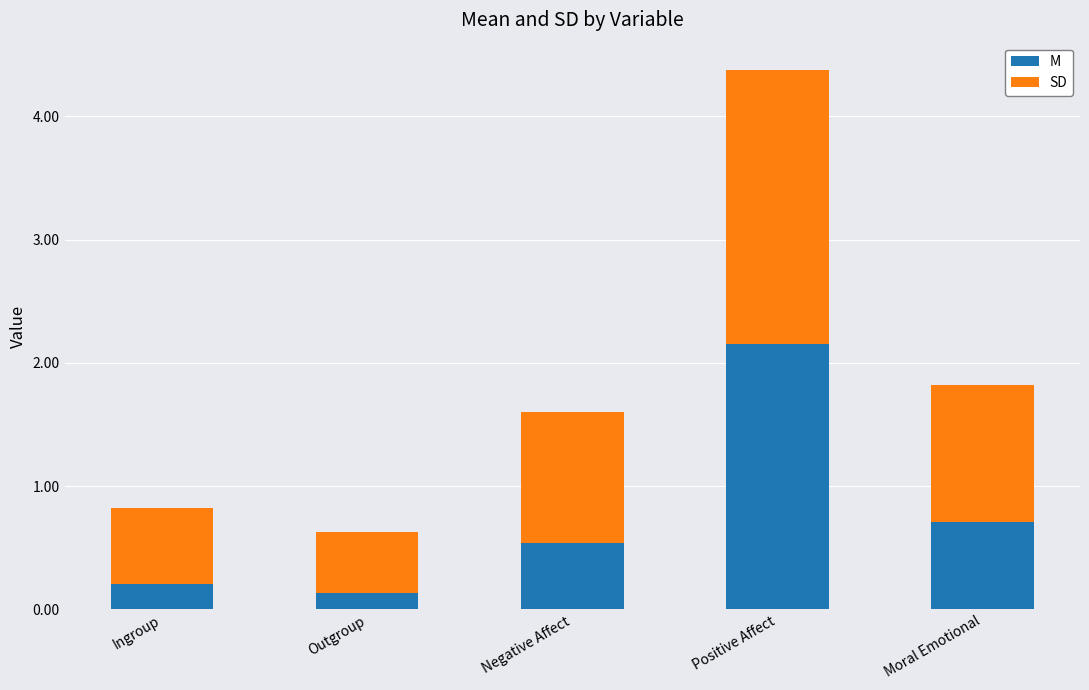

At which category is the sum across all series the highest?

Positive Affect